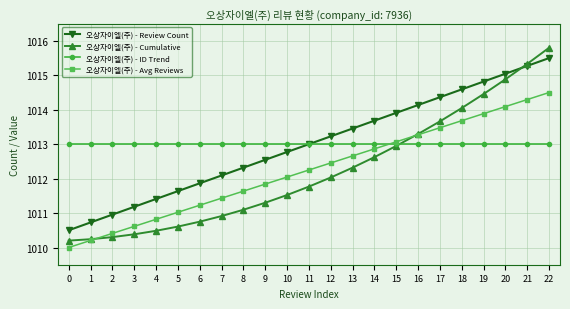

The value of 오상자이엘(주) - Review Count at 0 is 1010.5. True or false?

True